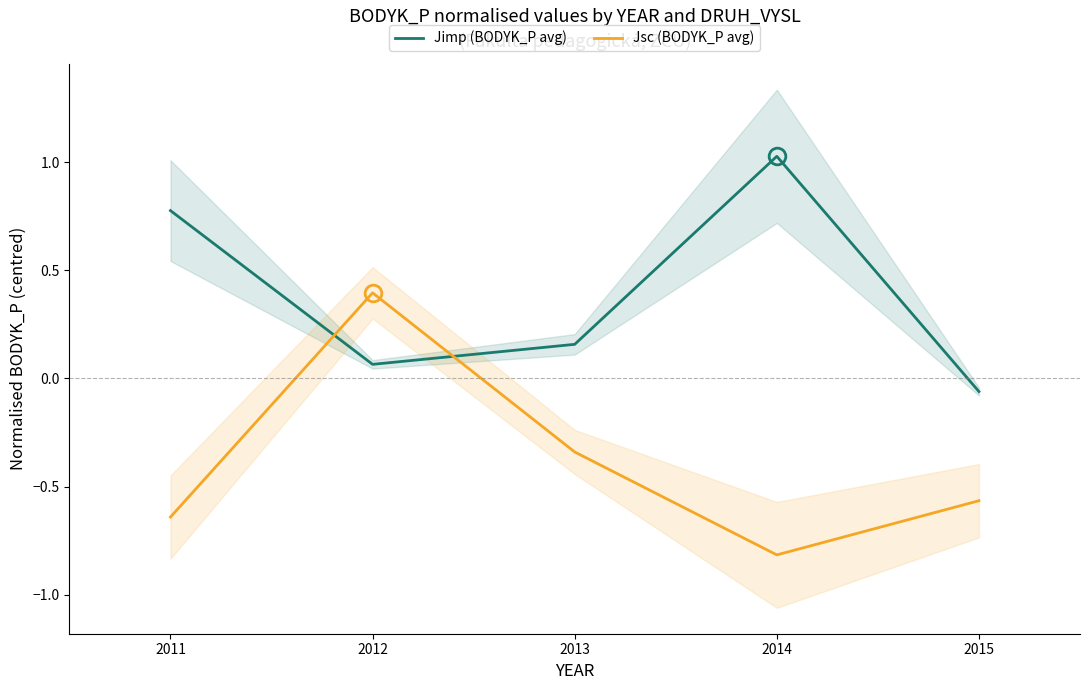

How many lines are shown in the chart?

2